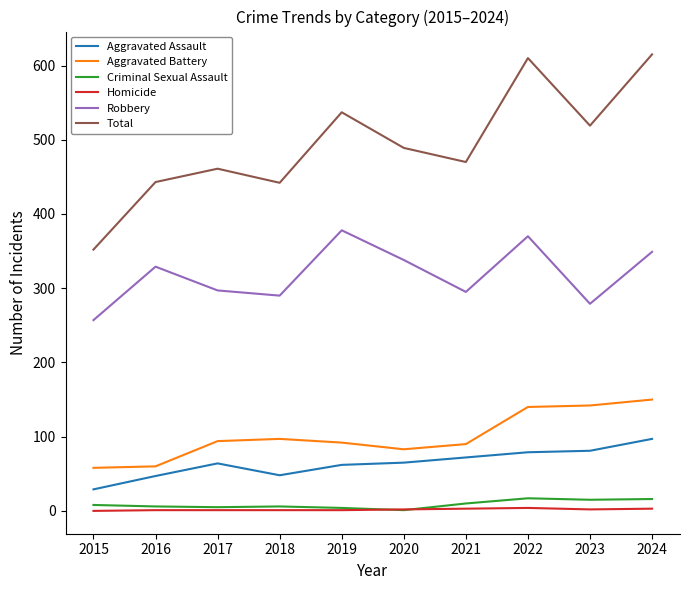

True or false: Robbery and Aggravated Battery intersect in this chart.

False